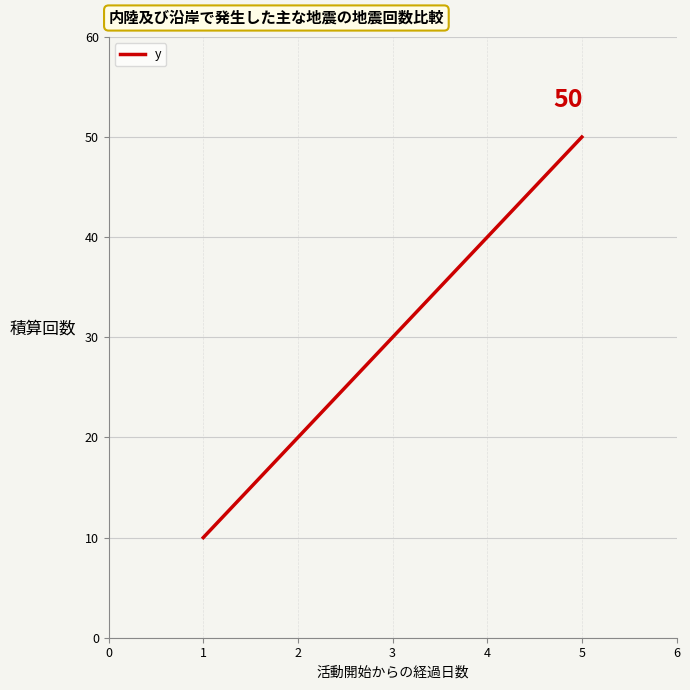

Rank the categories by value from highest to lowest.

5, 4, 3, 2, 1